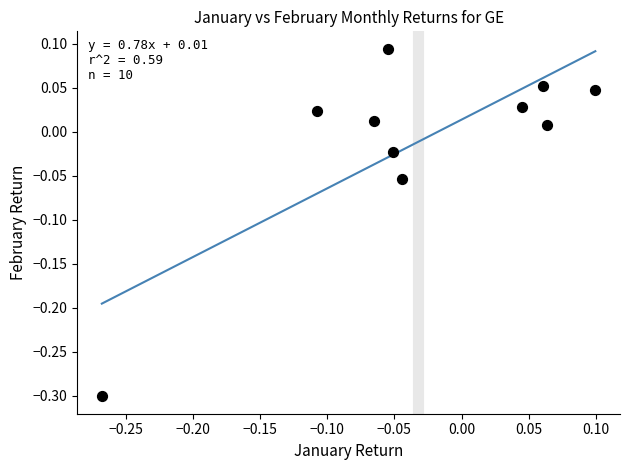

What is the range of Y values (max minus min)?

0.4